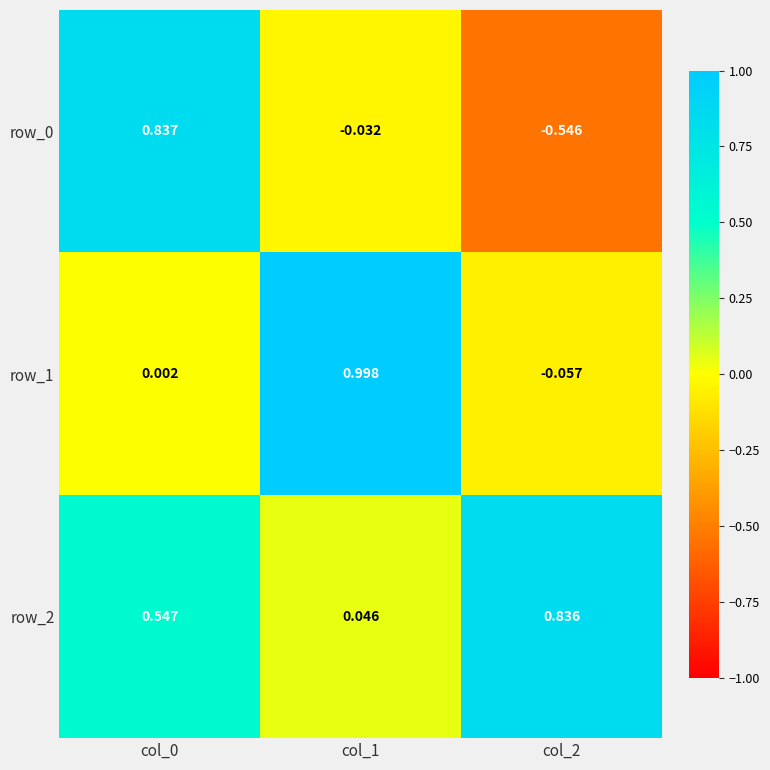

How many values in the row_0 series are below 0?

2